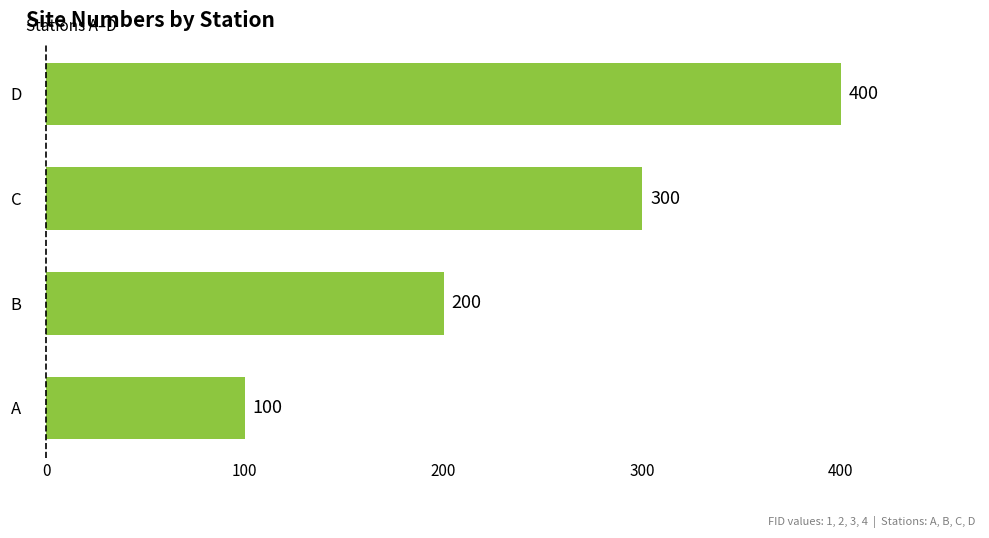

Between D and C, which is larger?

D